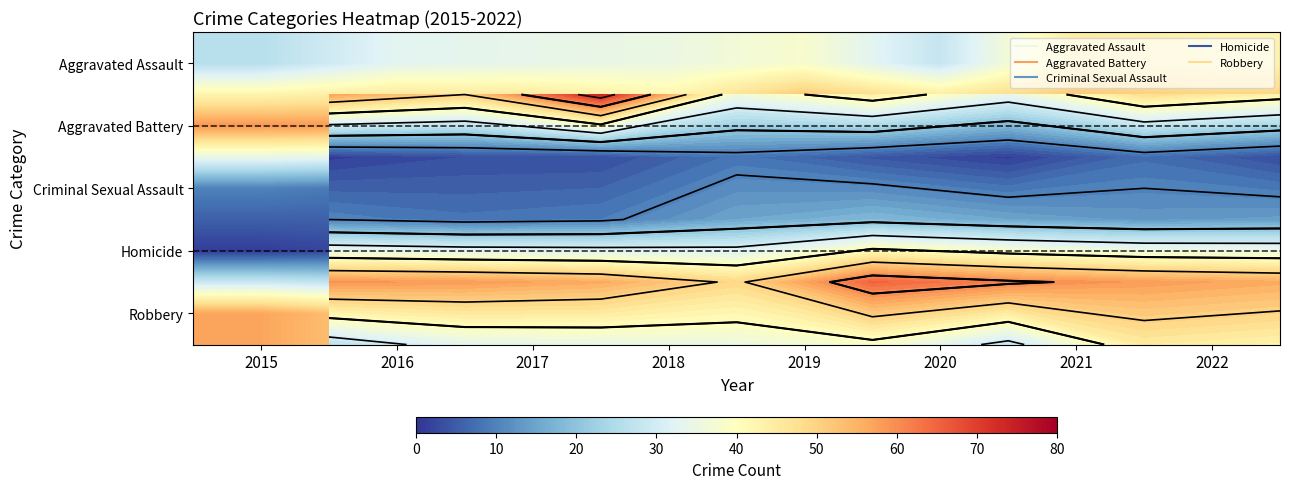

List the labels in order of Criminal Sexual Assault value, smallest first.

2016, 2017, 2015, 2021, 2022, 2018, 2020, 2019